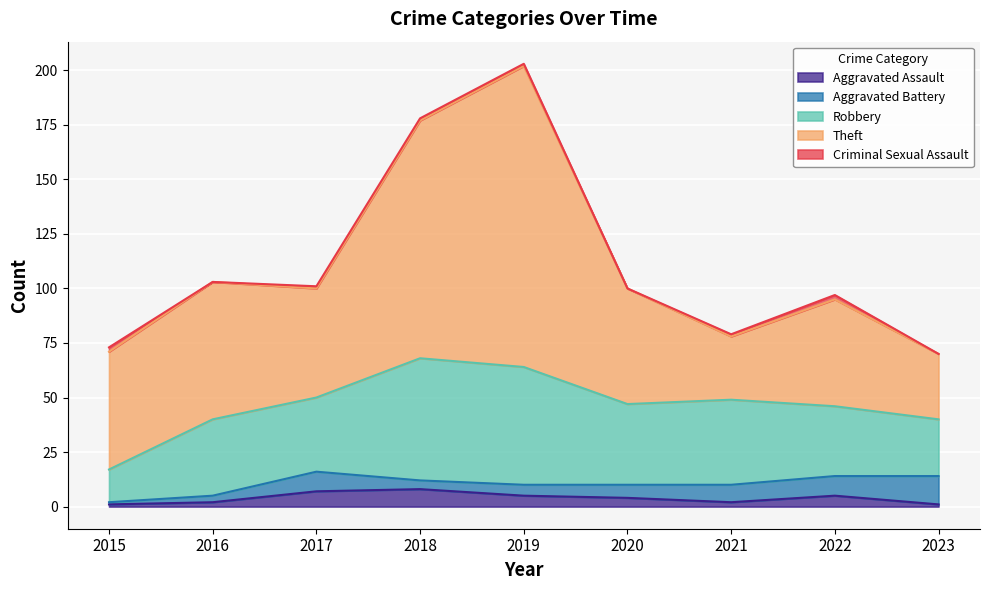

At how many categories does at least one series exceed 83?

2